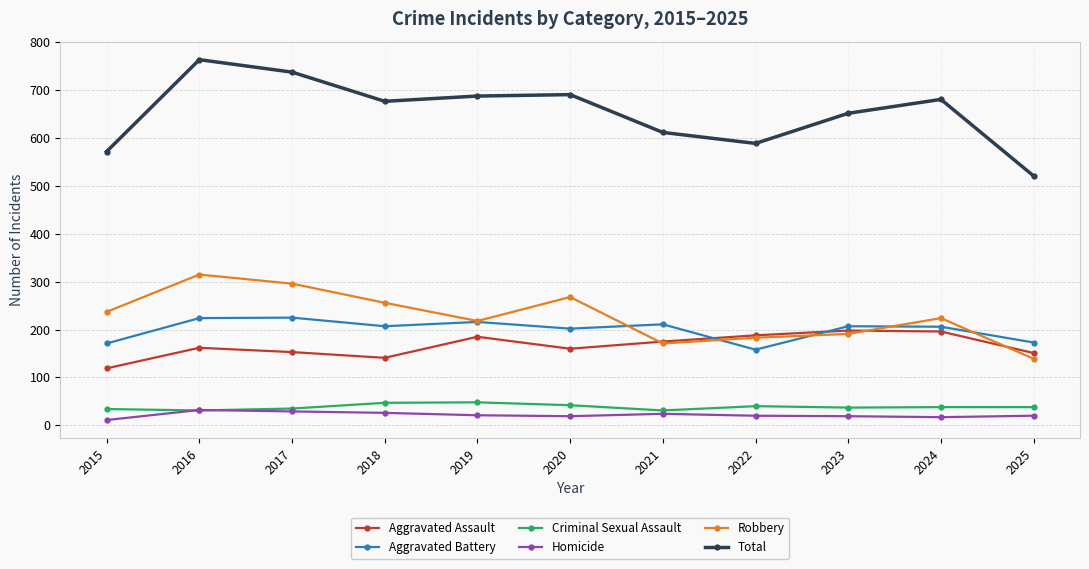

True or false: Criminal Sexual Assault and Aggravated Battery intersect in this chart.

False